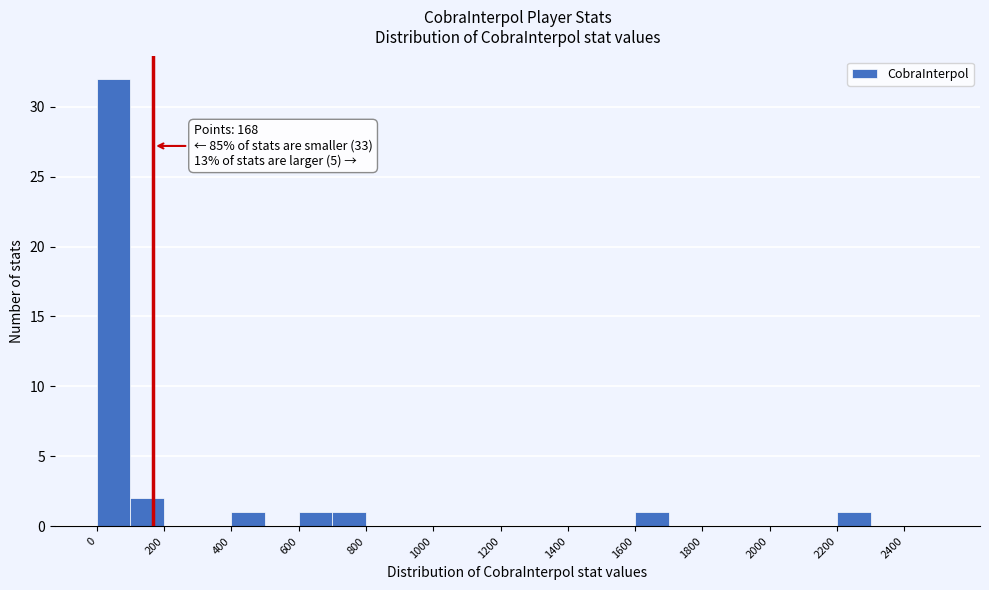

Over which range of the x-axis is the bar tallest?

0 to 100